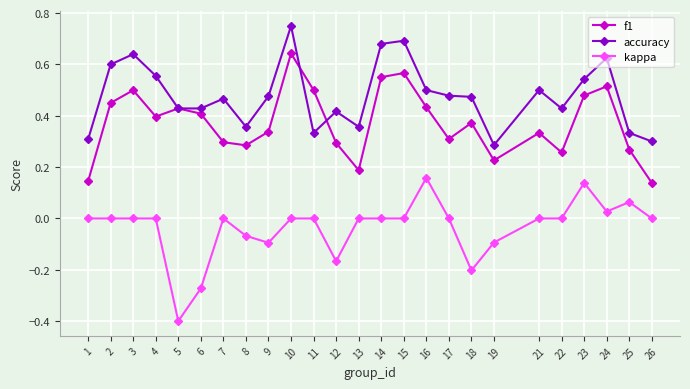

List the series in order of their peak value, highest first.

accuracy, f1, kappa